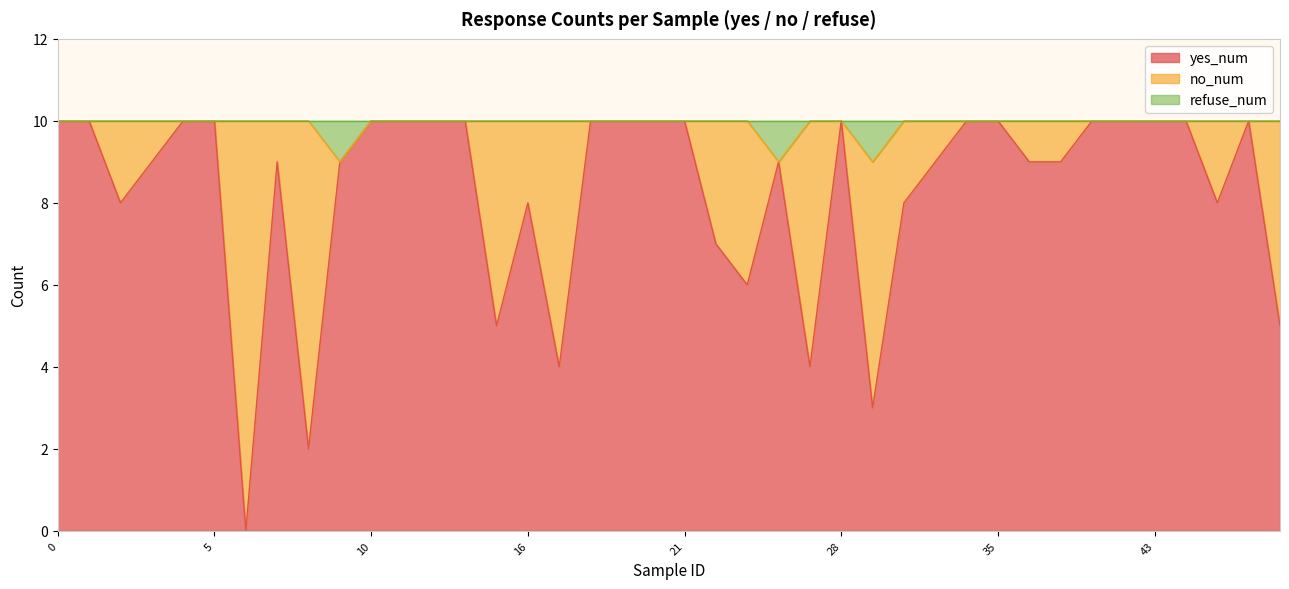

Which has a higher value, 30 or 21?

21